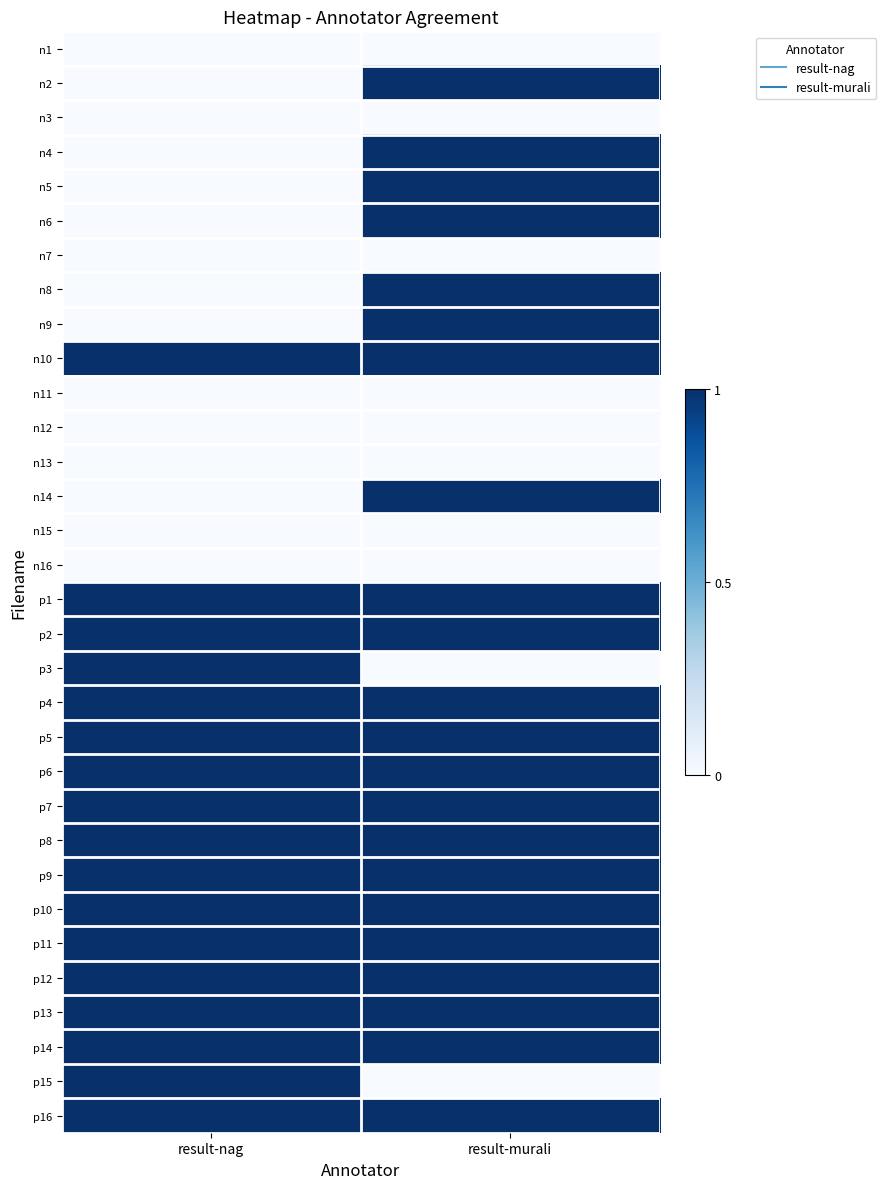

At result-nag, list the series in order from smallest to largest.

n1, n2, n3, n4, n5, n6, n7, n8, n9, n11, n12, n13, n14, n15, n16, n10, p1, p2, p3, p4, p5, p6, p7, p8, p9, p10, p11, p12, p13, p14, p15, p16